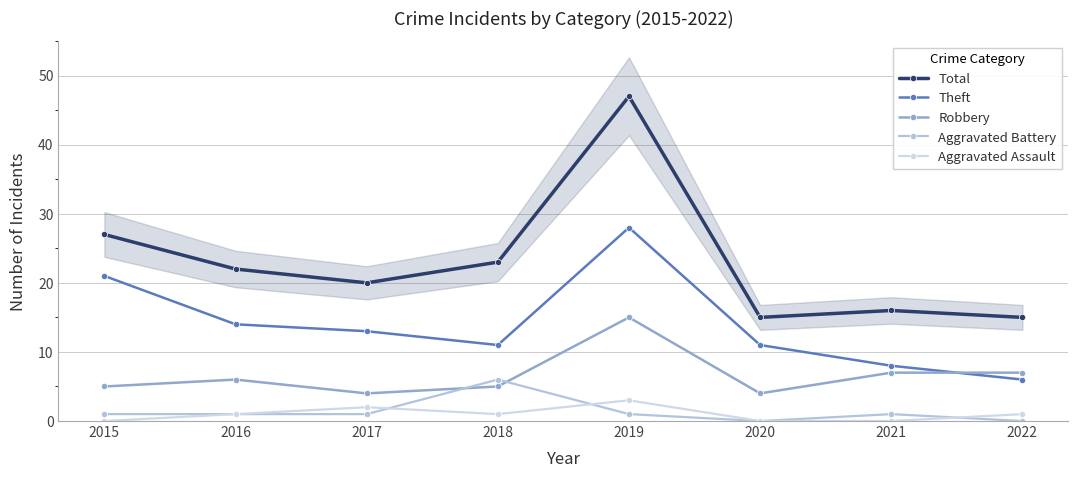

In Total, how many points are higher than both neighbors (excluding endpoints)?

2